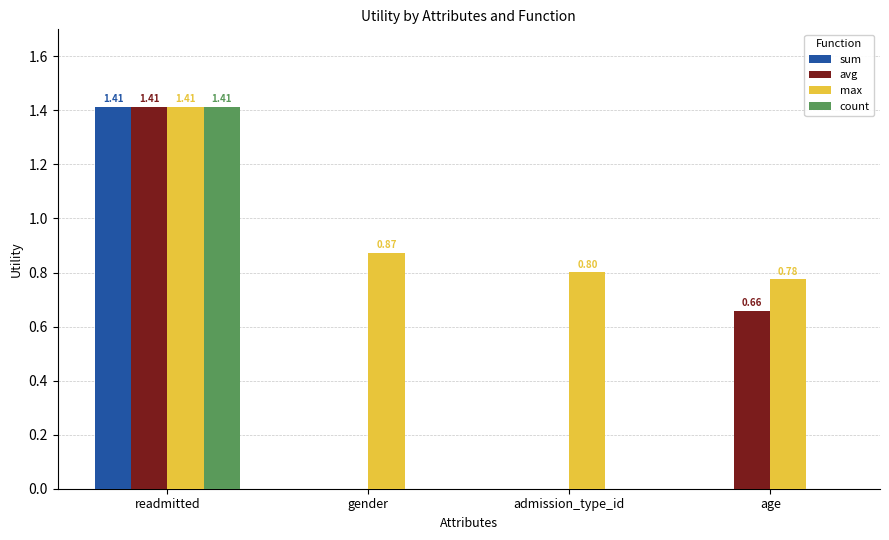

Are the bars grouped side by side (vs. stacked)?

Yes